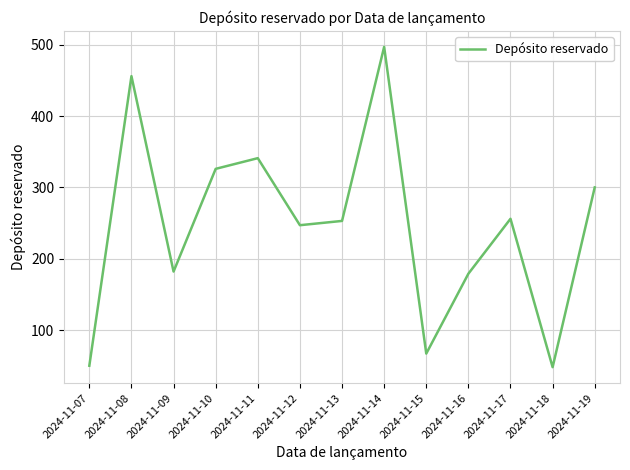

How many distinct data groups are displayed?

1